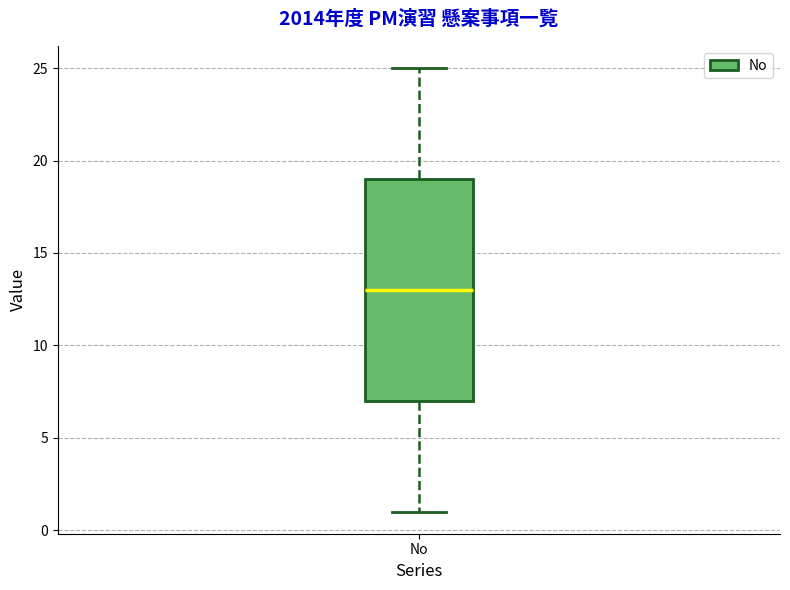

Where does the median line of the box for No sit on the y-axis? The values are not printed on the chart, so give them approximately, as read against the axis.

13